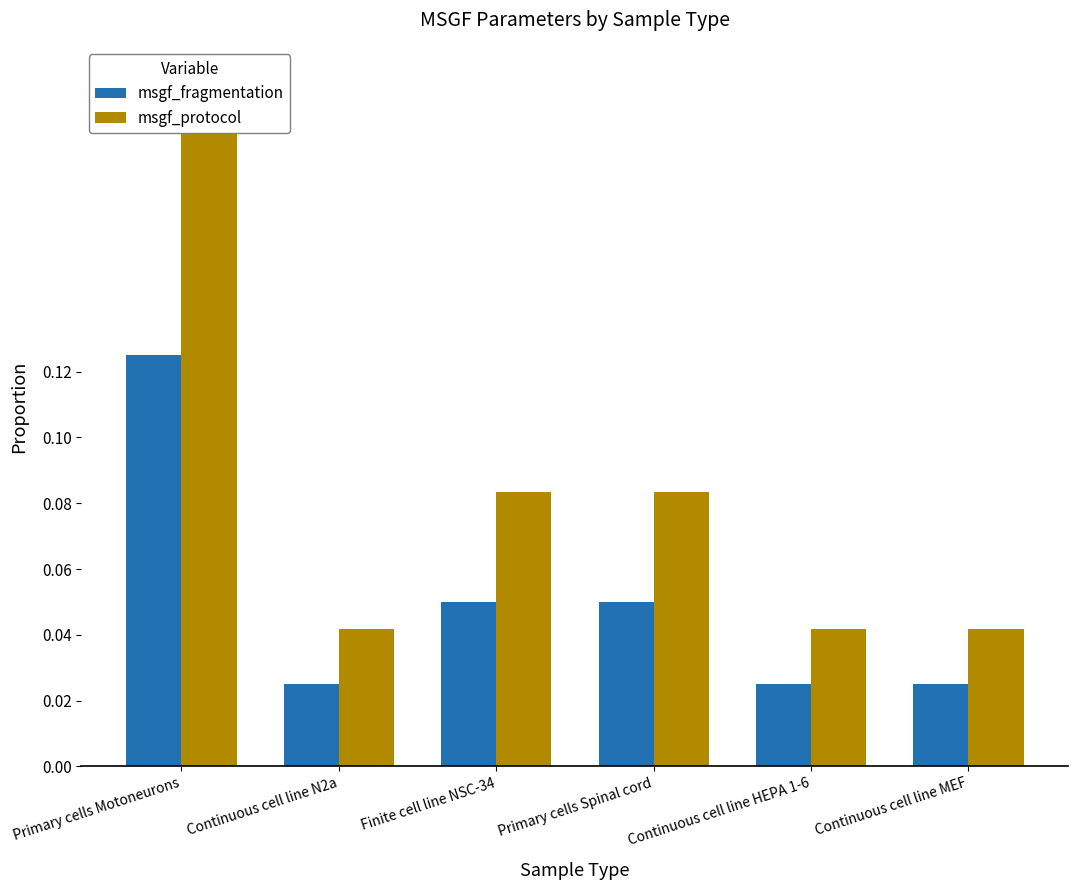

Where is msgf_protocol nearest to the value 0?

Continuous cell line N2a